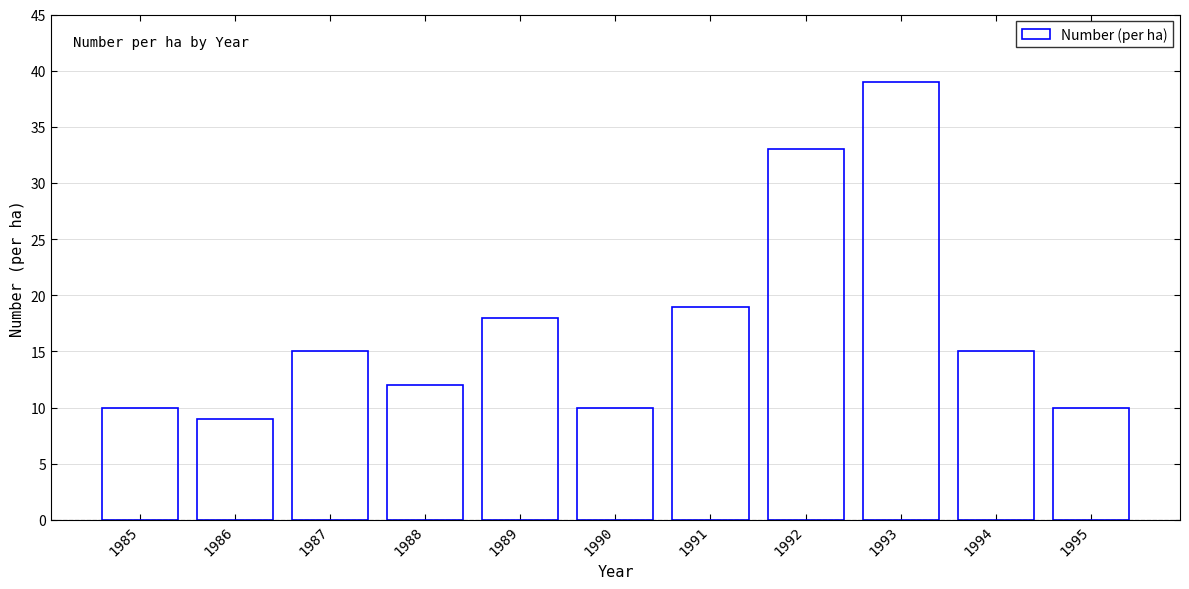

Reading left to right, extract all data points from this chart.

10	9	15	12	18	10	19	33	39	15	10